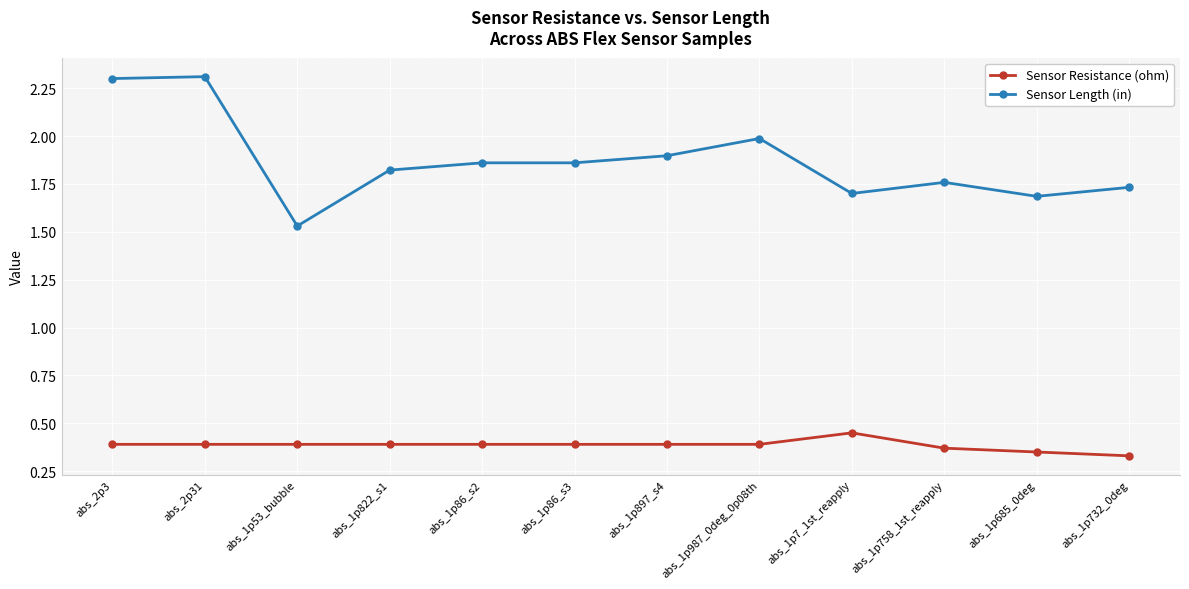

Is the value of Sensor Length (in) at abs_2p3 greater than the value of Sensor Resistance (ohm) at abs_2p3?

Yes